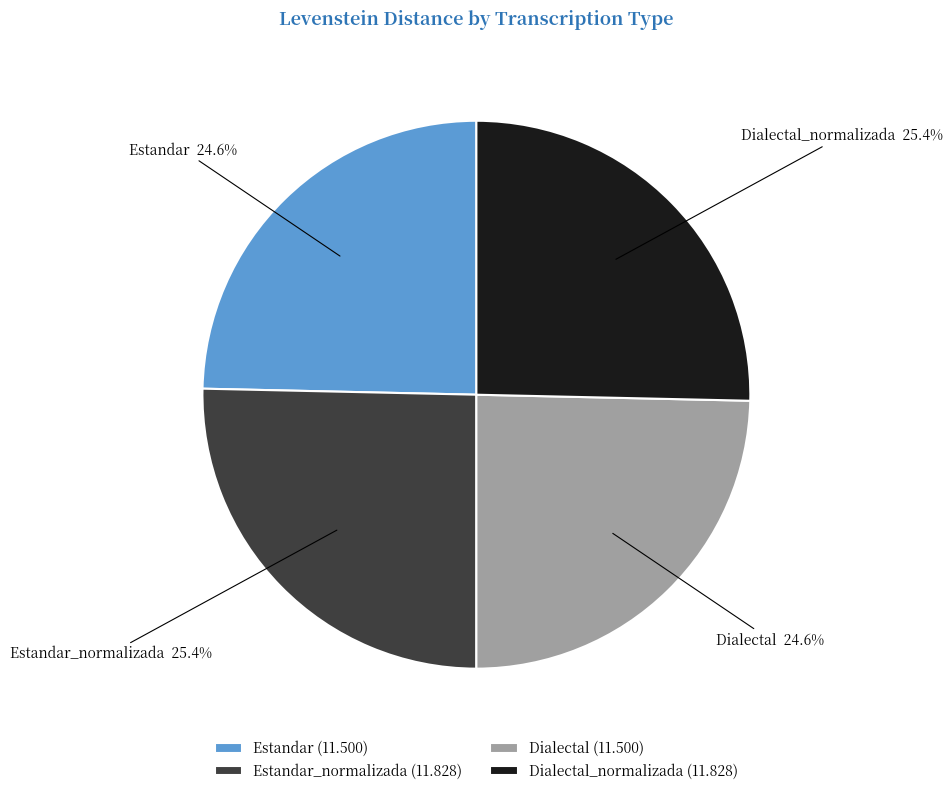

Is it true that Dialectal is 31% of the pie?

False